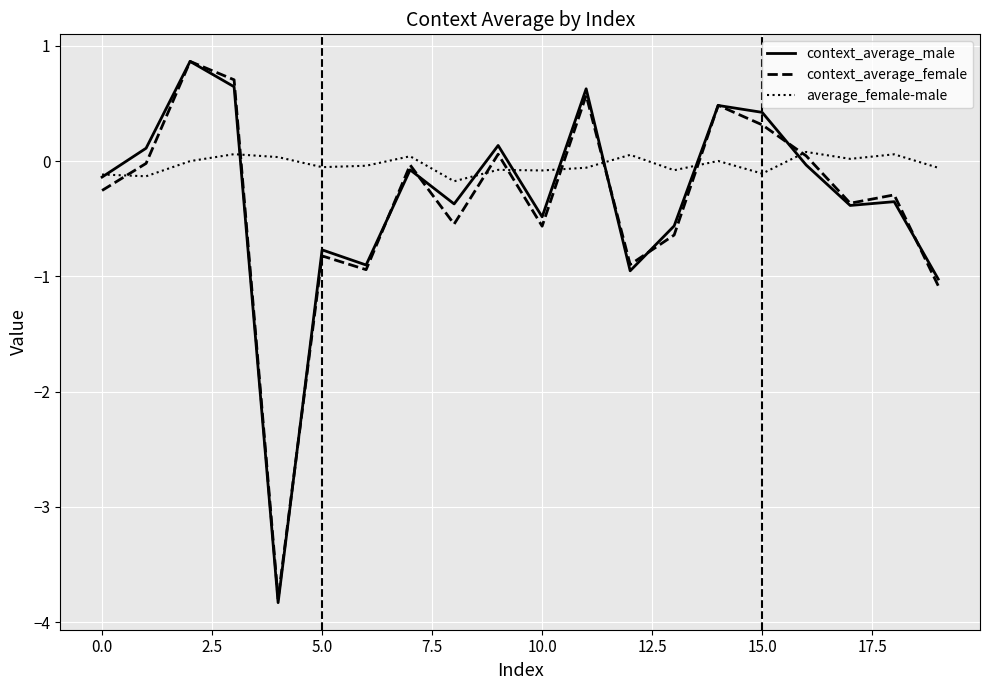

What is the sum of all context_average_male values?

-6.6